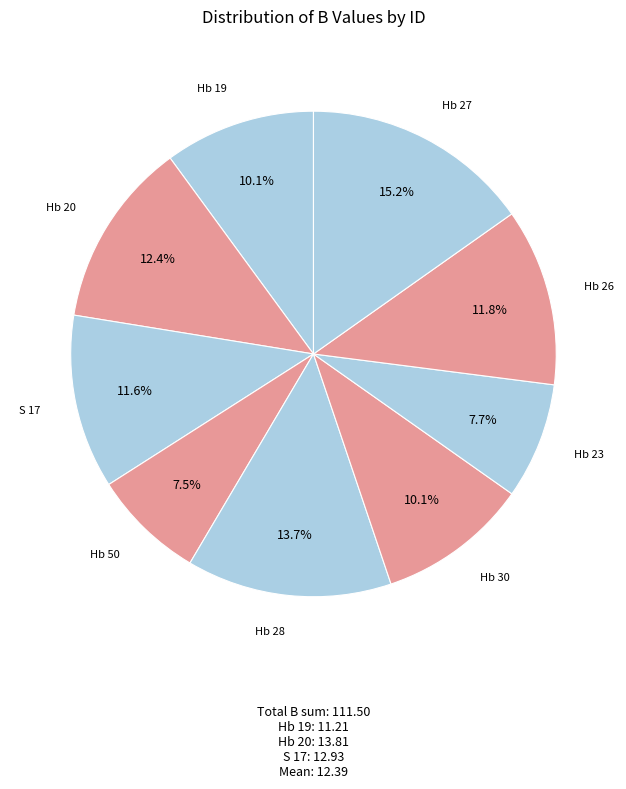

How many slices are in this pie chart?

9